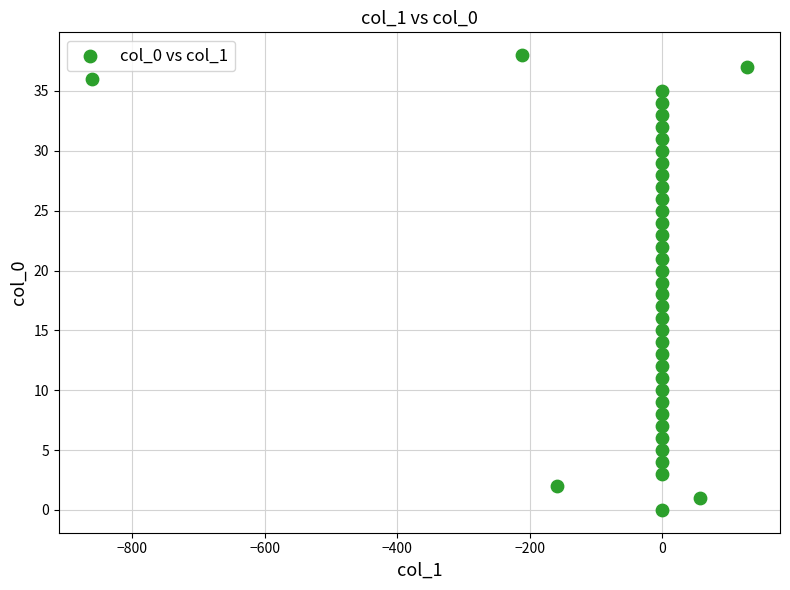

What is the range of Y values (max minus min)?

38